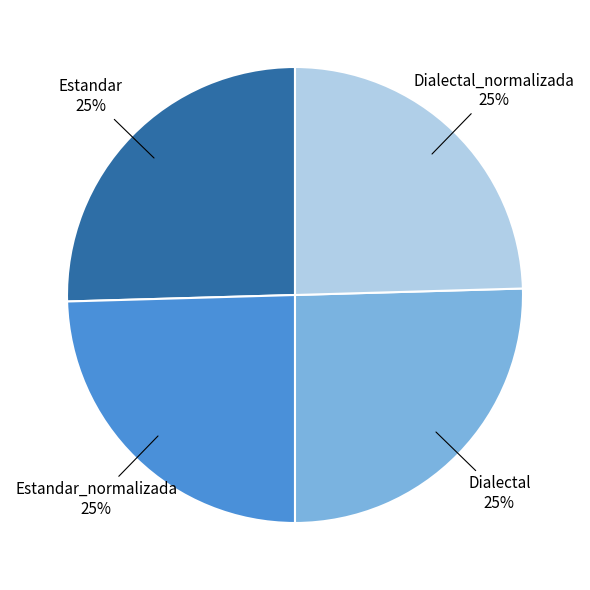

To the nearest percent, what is the average slice percentage?

25%